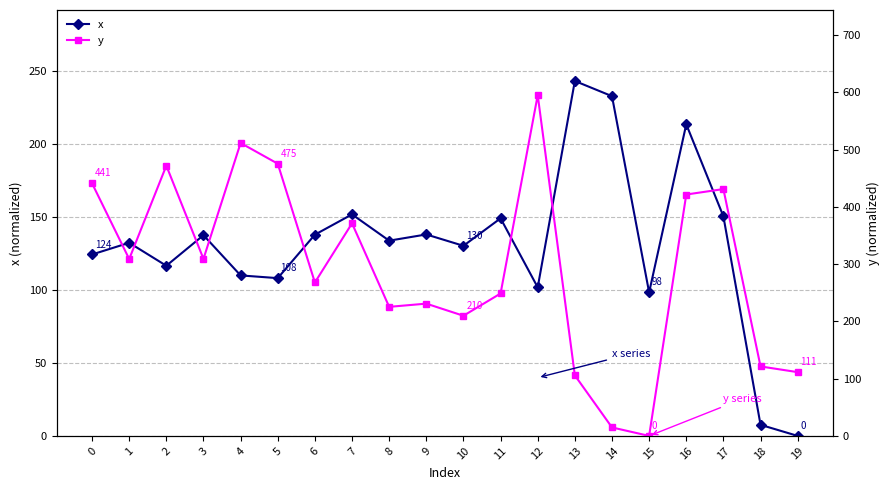

Reading left to right, what are all the values shown in this chart?

x: 0=124.2	1=132.2	2=116.5	3=137.4	4=109.9	5=108.0	6=137.8	7=151.7	8=133.7	9=137.9	10=130.2	11=149.0	12=101.7	13=243.0	14=232.6	15=98.3	16=213.4	17=150.3	18=7.6	19=0.0
y: 0=441.1	1=308.9	2=471.9	3=309.2	4=511.6	5=475.4	6=267.9	7=371.2	8=225.4	9=231.0	10=209.8	11=248.7	12=595.0	13=105.7	14=14.8	15=0.0	16=421.6	17=431.1	18=121.3	19=111.3